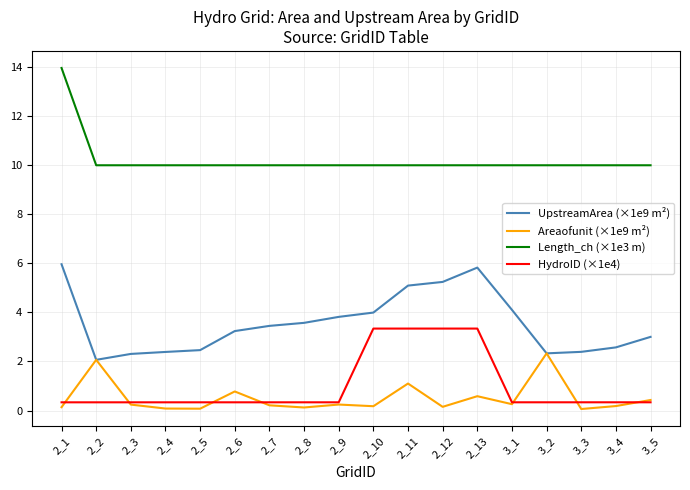

True or false: HydroID (×1e4) and Length_ch (×1e3 m) cross at least once.

False